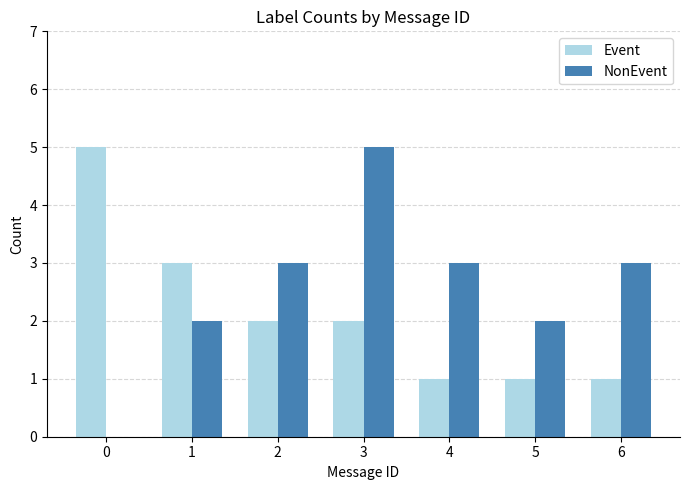

True or false: NonEvent has a value of 8 at 3.

False